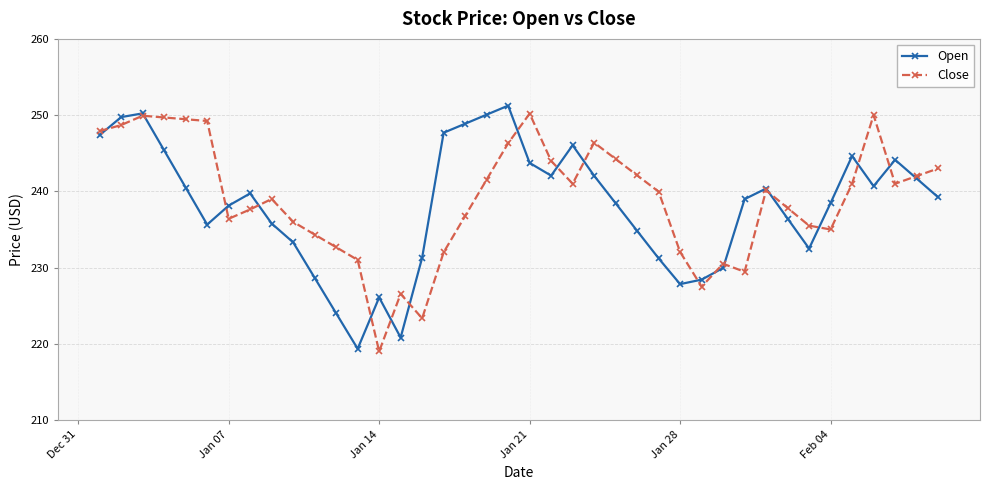

What is the maximum value shown in the chart?

251.2